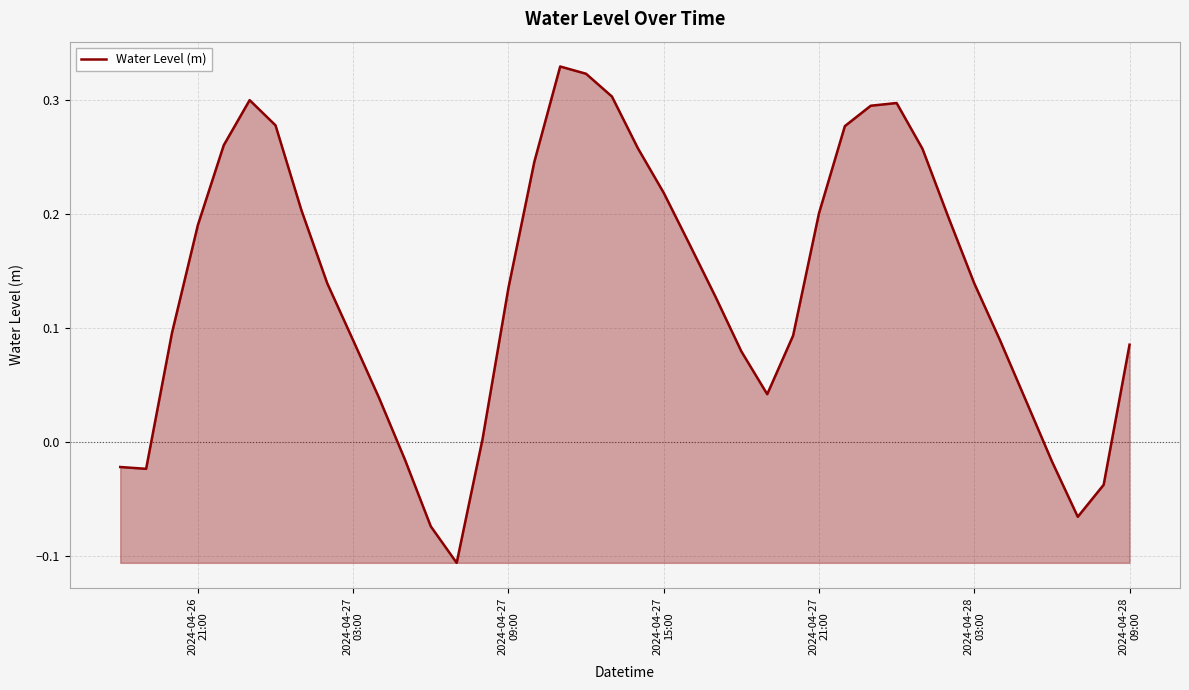

Is this an area chart (filled region under the line)?

Yes